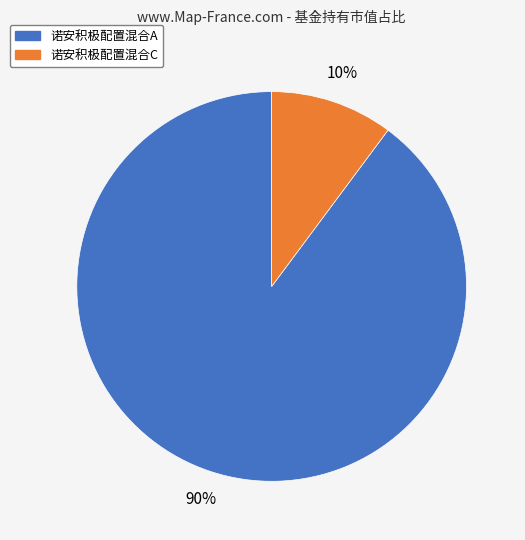

Rank the categories by value from highest to lowest.

诺安积极配置混合A, 诺安积极配置混合C